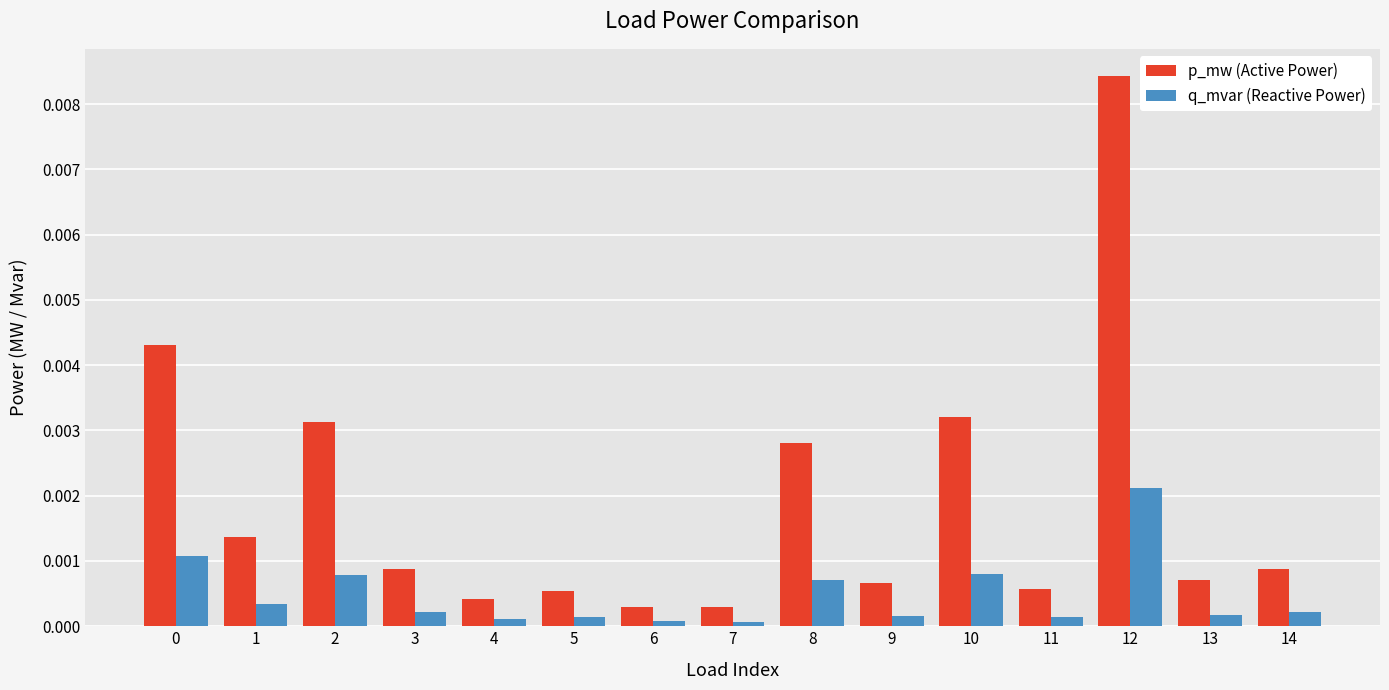

Is the value of p_mw (Active Power) at 0 greater than the value of q_mvar (Reactive Power) at 8?

Yes